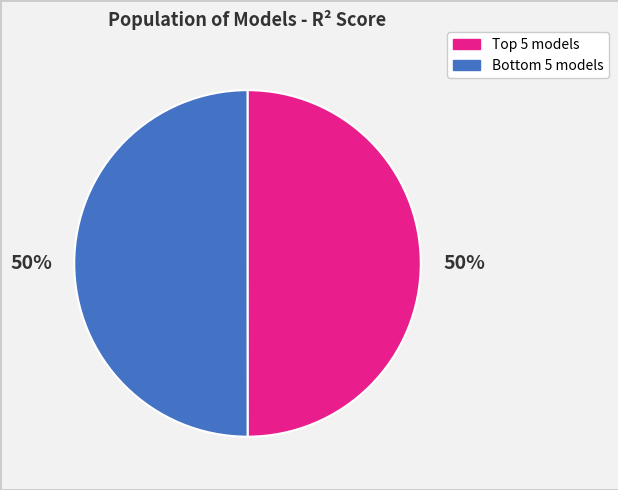

To the nearest percent, what is the average slice percentage?

50%